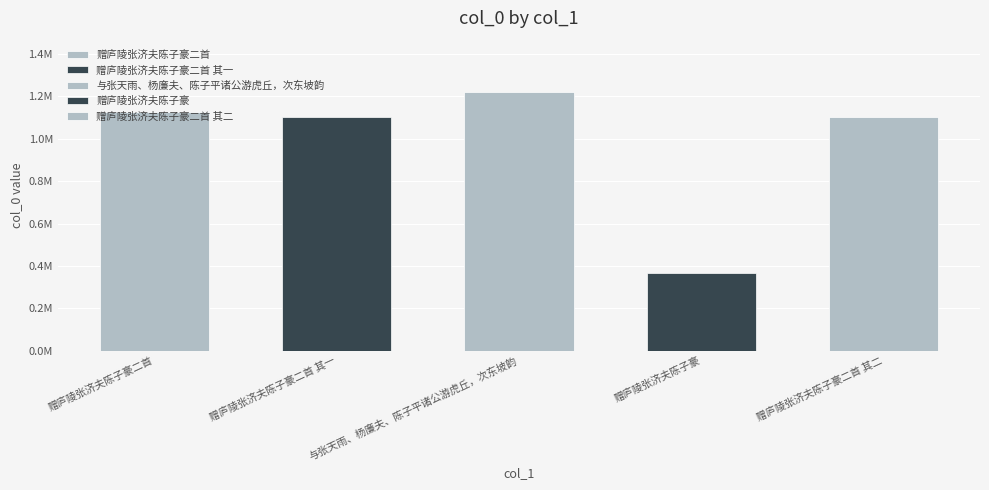

Which has a higher value, 与张天雨、杨廉夫、陈子平诸公游虎丘，次东坡韵 or 赠庐陵张济夫陈子豪?

与张天雨、杨廉夫、陈子平诸公游虎丘，次东坡韵